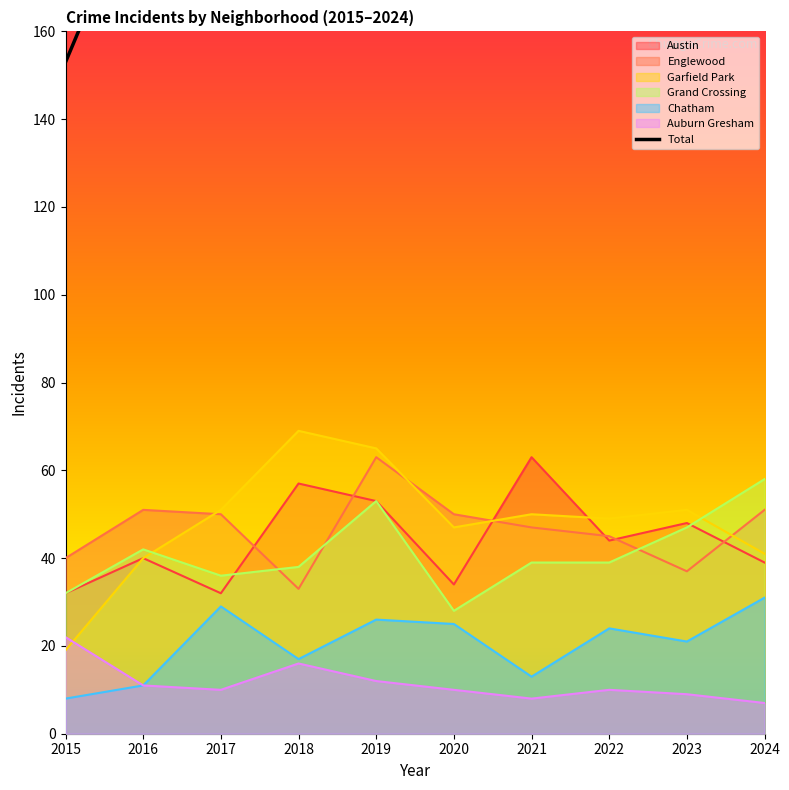

Which label corresponds to the largest value in the chart?

2018